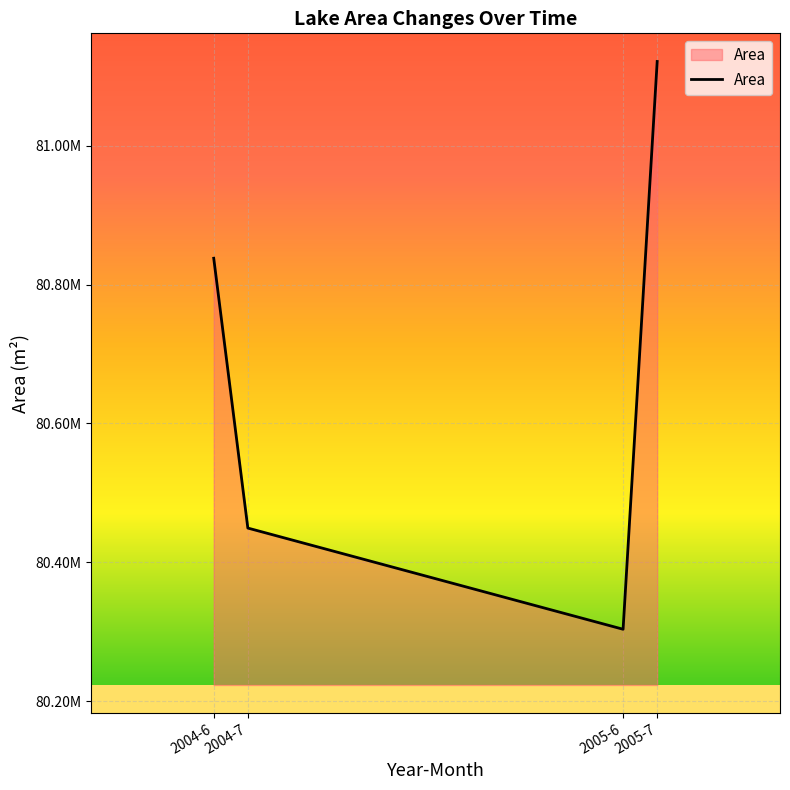

Rank the categories by value from highest to lowest.

2005-7, 2004-6, 2004-7, 2005-6